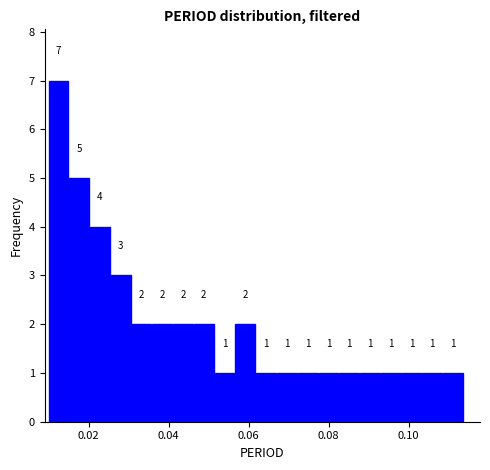

Around what value on the x-axis is the tallest bar? Give the approximate position of its centre, as read against the axis.

0.012